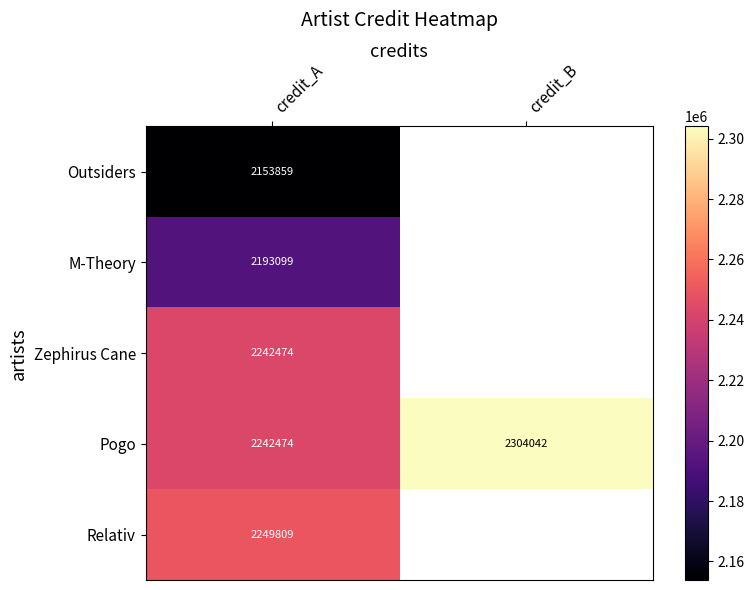

True or false: Zephirus Cane has a value of 680306 at credit_A.

False